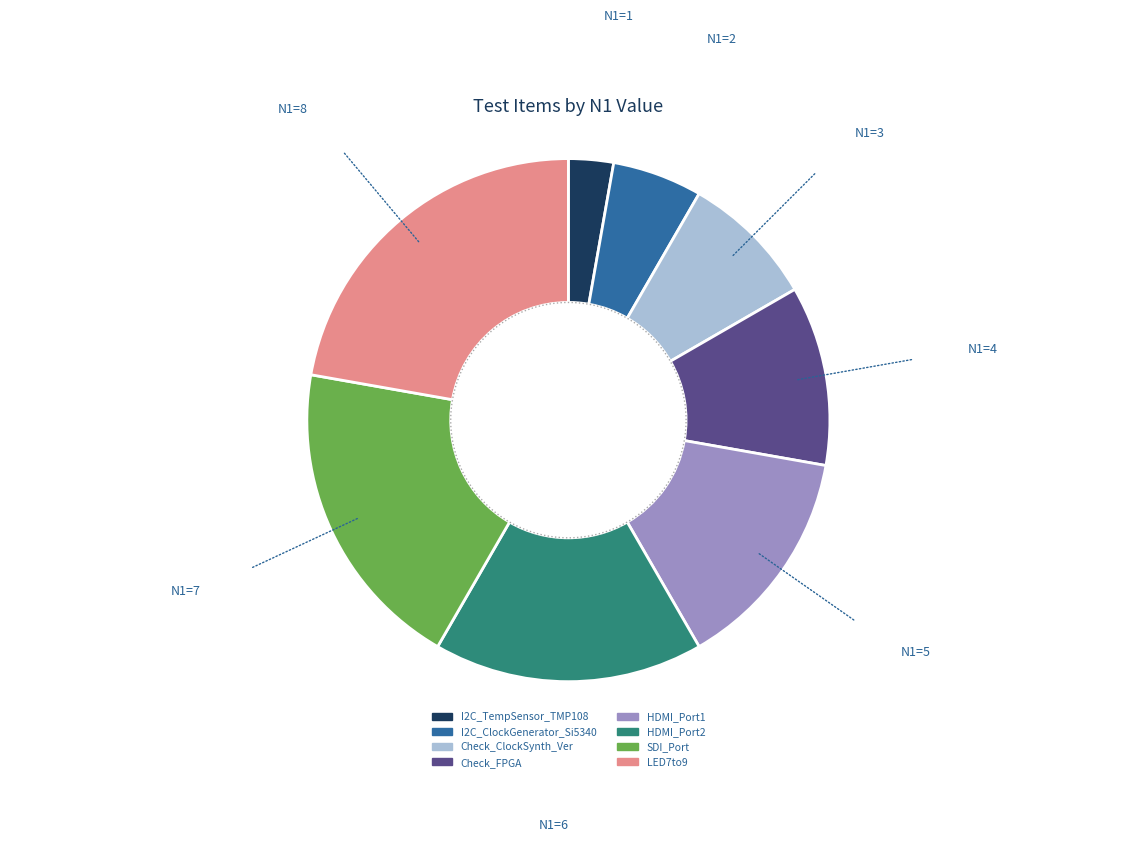

Rank the categories by value from highest to lowest.

LED7to9, SDI_Port, HDMI_Port2, HDMI_Port1, Check_FPGA, Check_ClockSynth_Ver, I2C_ClockGenerator_Si5340, I2C_TempSensor_TMP108